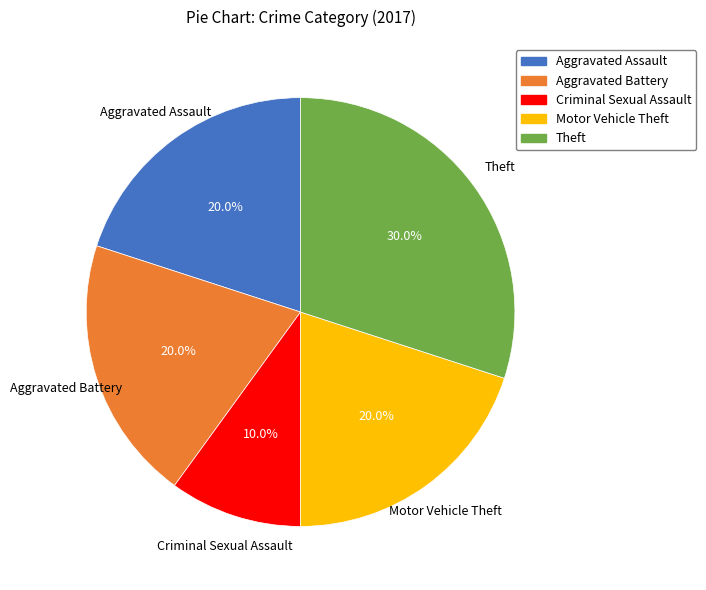

Is there a majority slice in this chart?

No